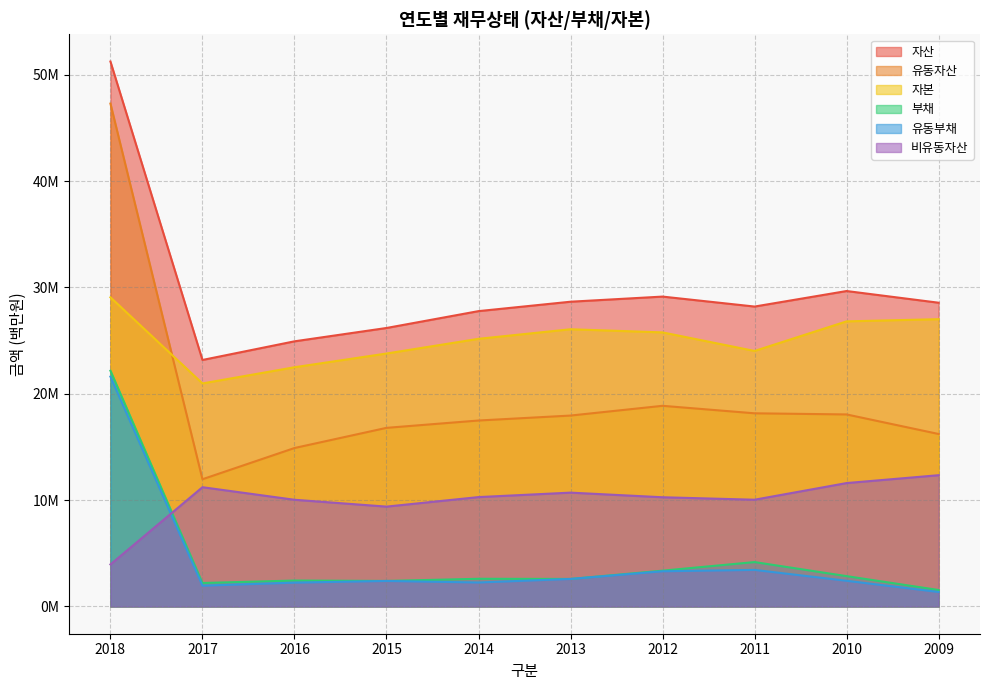

True or false: 부채 has a value of 3.2 at 2017.

False